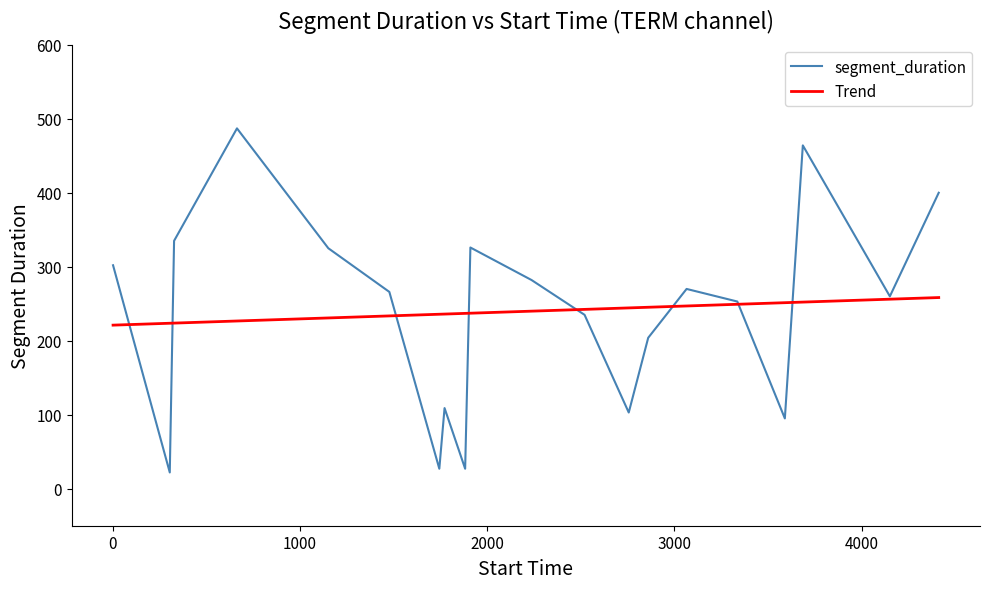

Which series has the largest range (max minus min)?

segment_duration